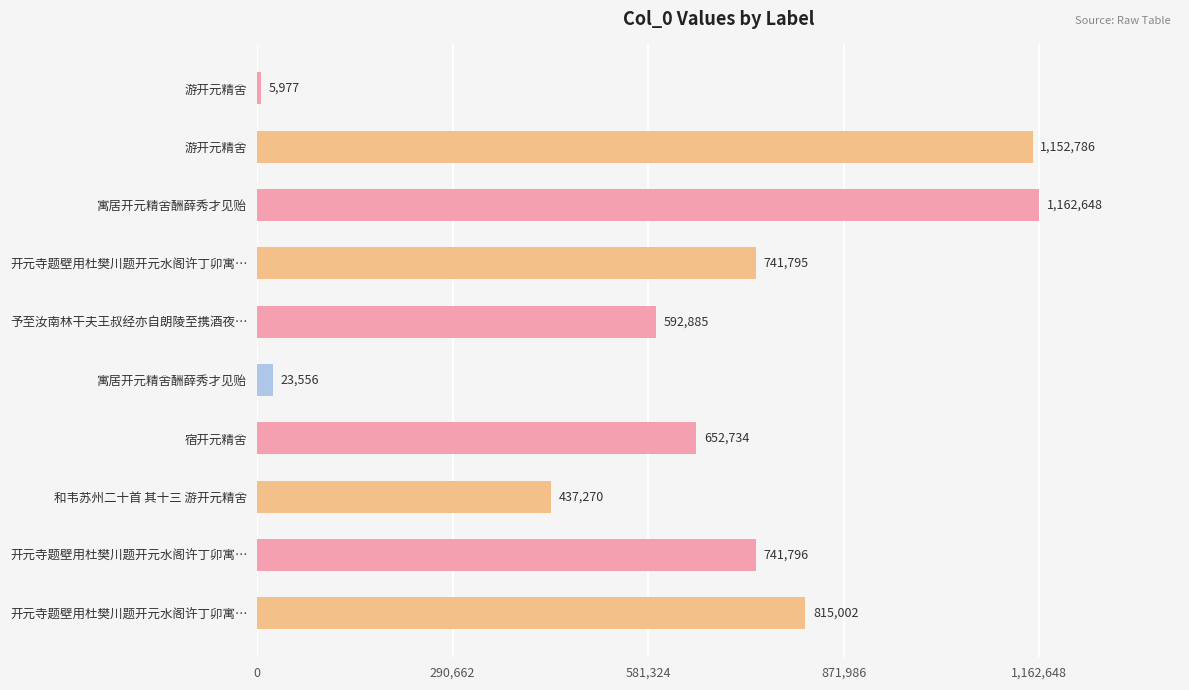

How many bars are there in total?

10